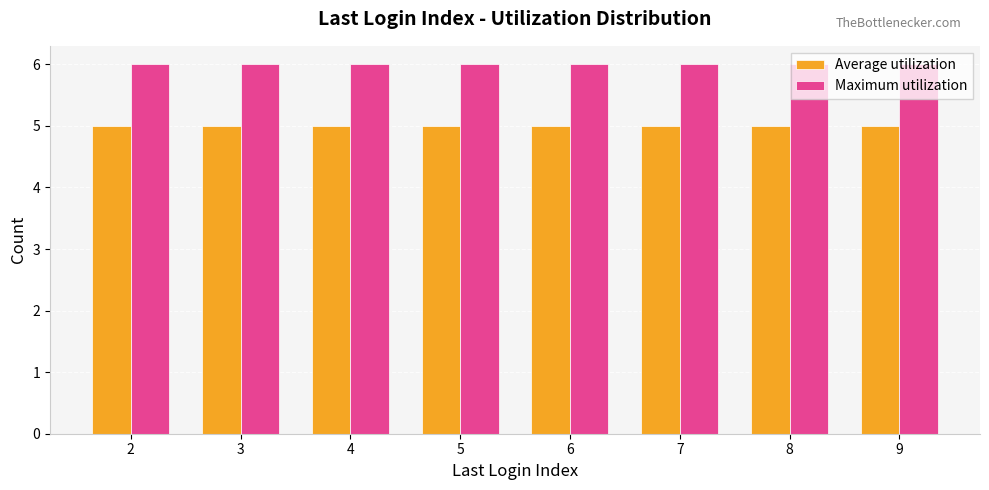

Rank the series by their average value, from highest to lowest.

Maximum utilization, Average utilization